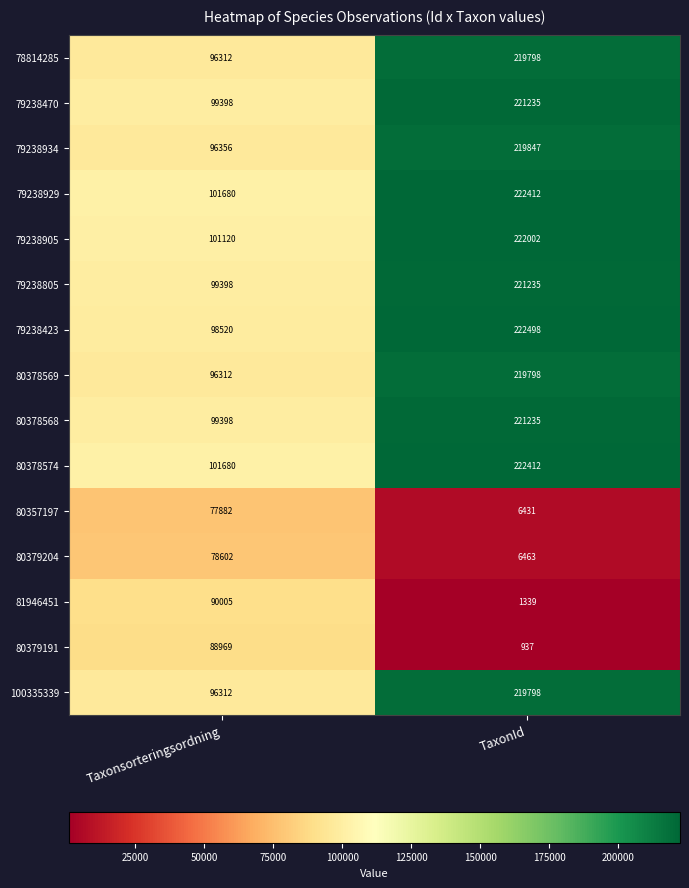

What is the total value across all series at Taxonsorteringsordning?

1421944